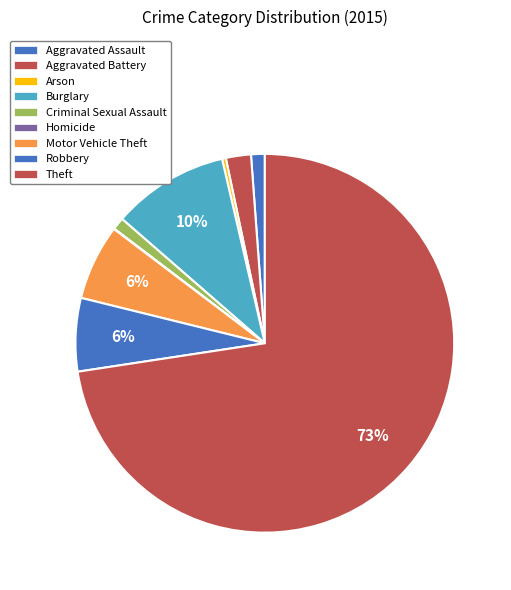

Is it true that Criminal Sexual Assault is 1% of the pie?

True